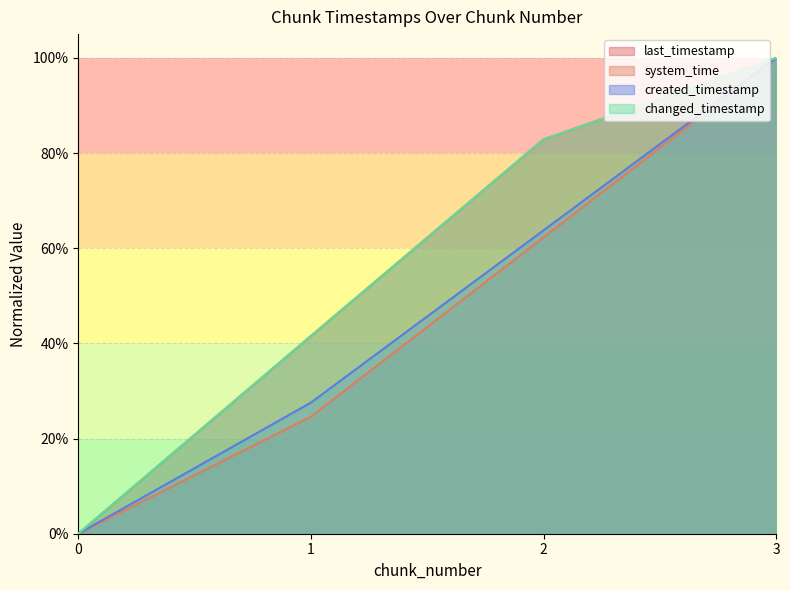

What is the difference between the changed_timestamp values at 1 and 2?

0.4